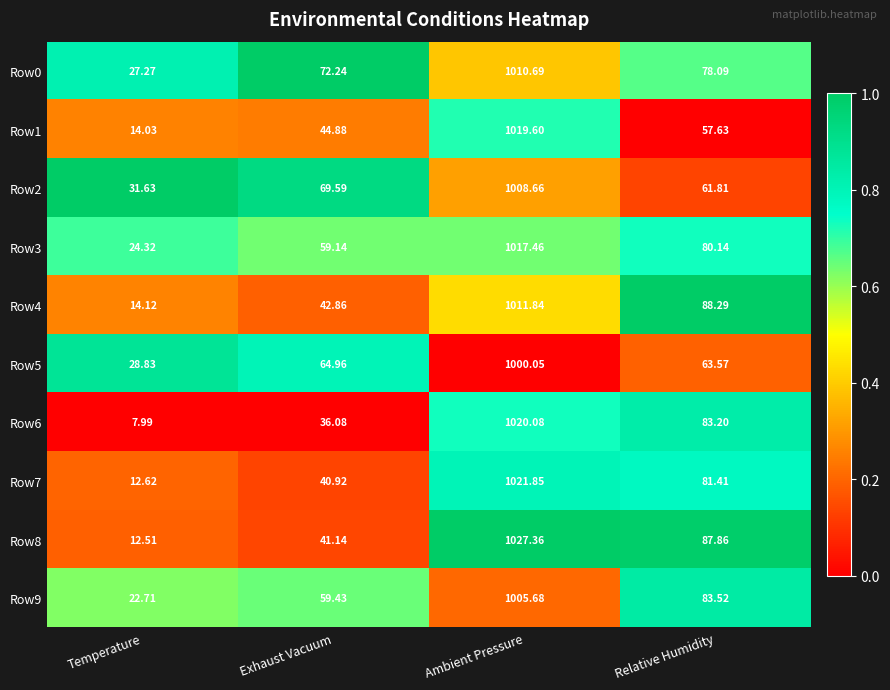

Rank the categories by Row5 value from highest to lowest.

Ambient Pressure, Exhaust Vacuum, Relative Humidity, Temperature